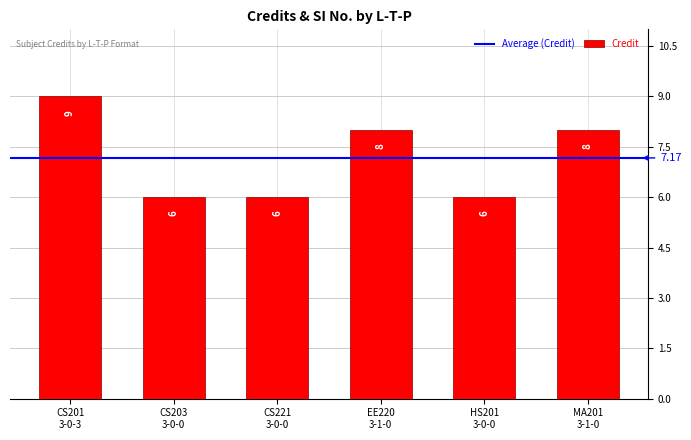

What is the average value?

7